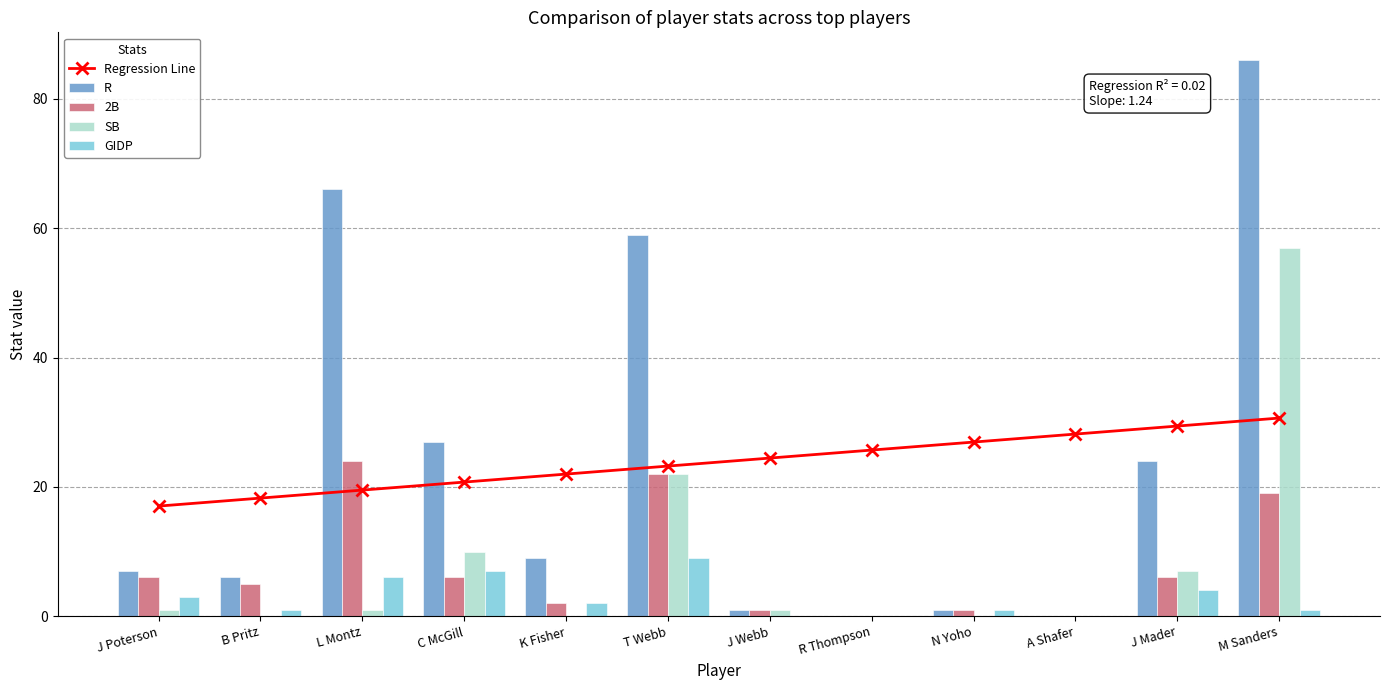

How many positive values does the SB series have?

7